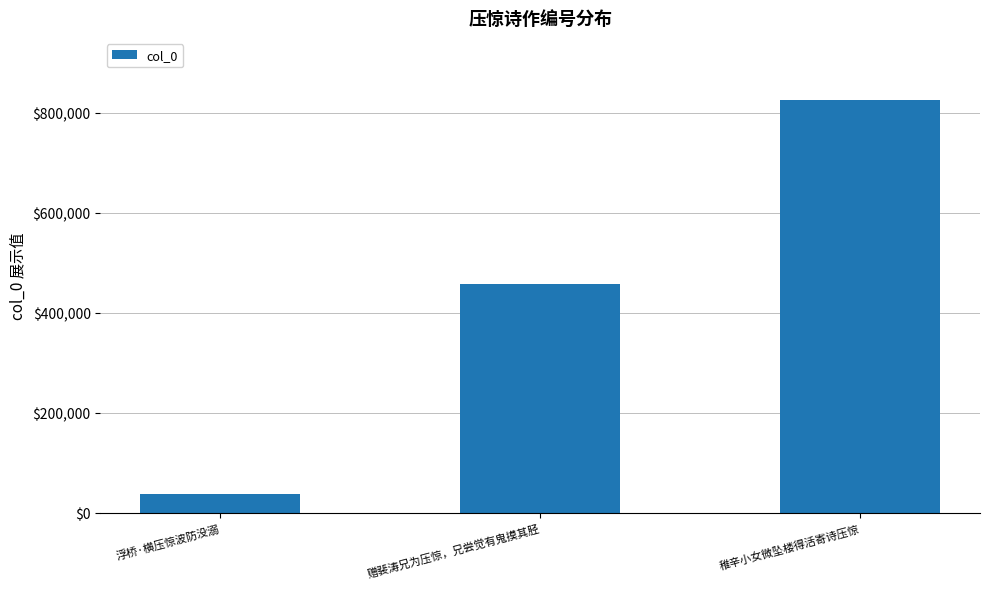

What position from the right is 赠裴涛兄为压惊，兄尝觉有鬼摸其胫?

2